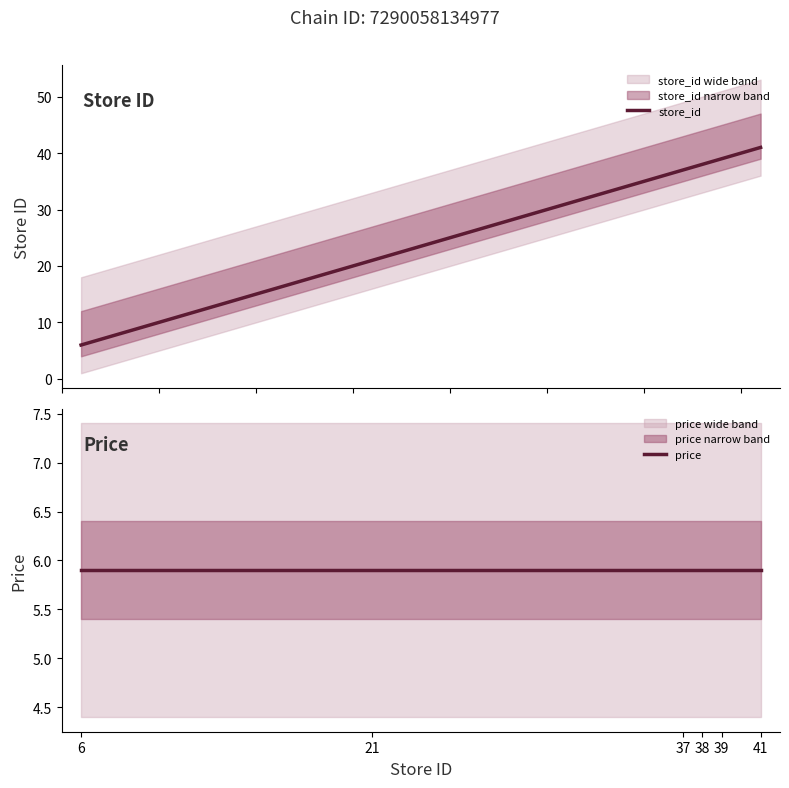

Rank the series by their maximum value, from lowest to highest.

price, store_id